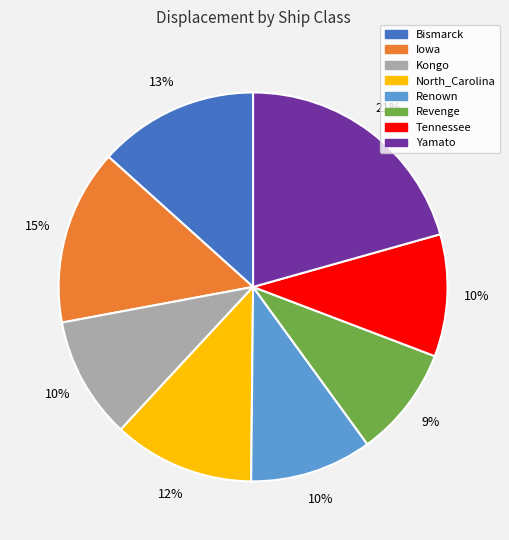

What is the ratio of the value at Bismarck to the value at Iowa?

0.9